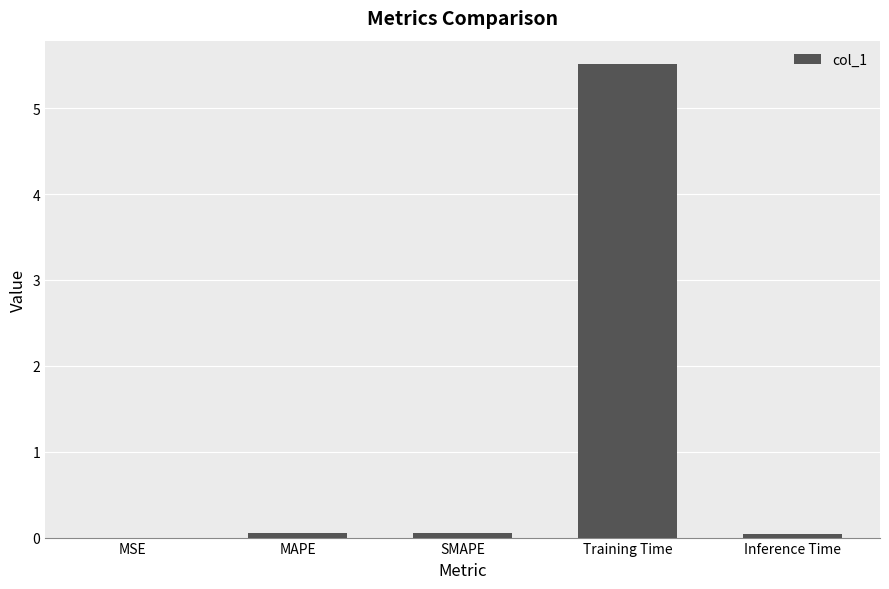

The value at Inference Time is 0.0. True or false?

True